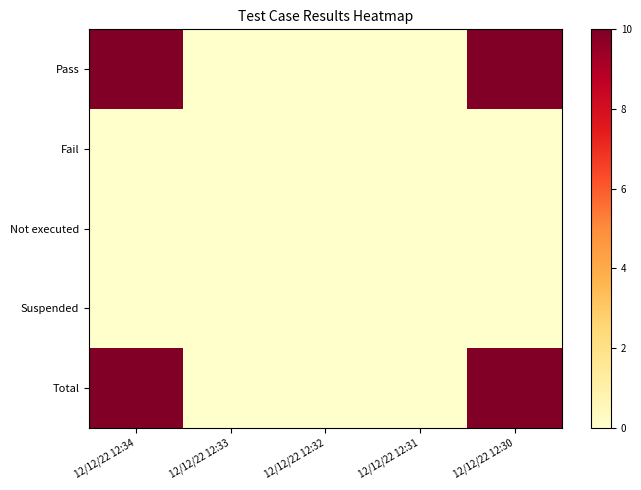

Which series has the largest range (max minus min)?

Pass